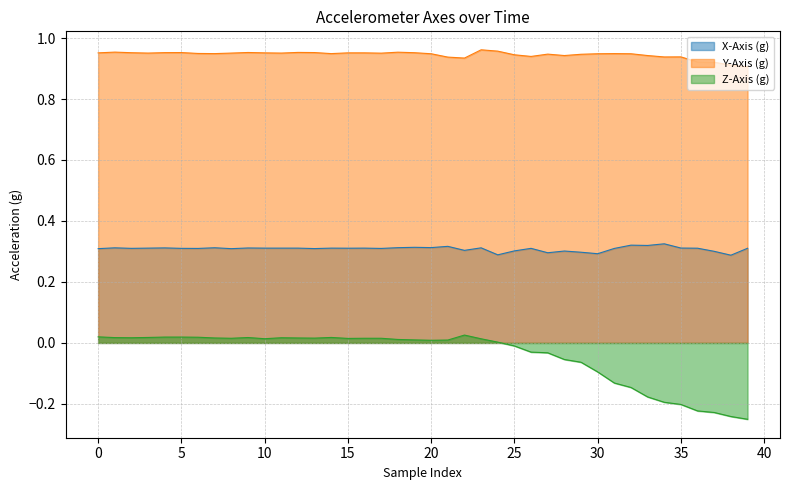

At how many categories does at least one series exceed 0?

40